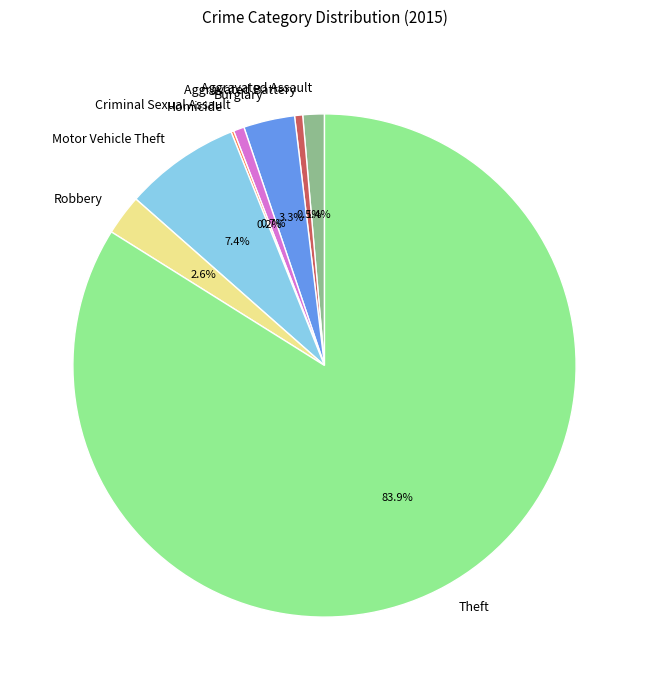

What portion of the pie excludes Criminal Sexual Assault?

99.3%